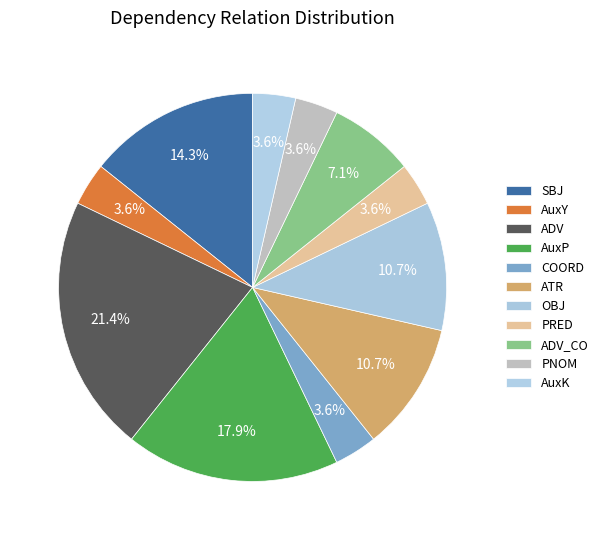

Count the number of slices in the pie.

11